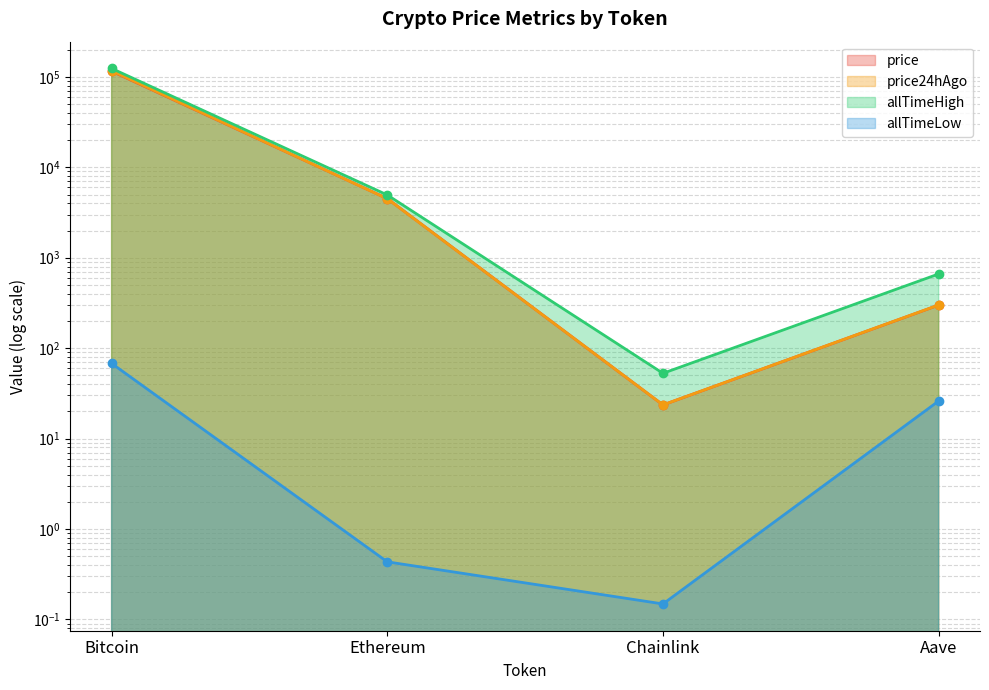

Is the value of price at Aave greater than the value of allTimeHigh at Chainlink?

Yes